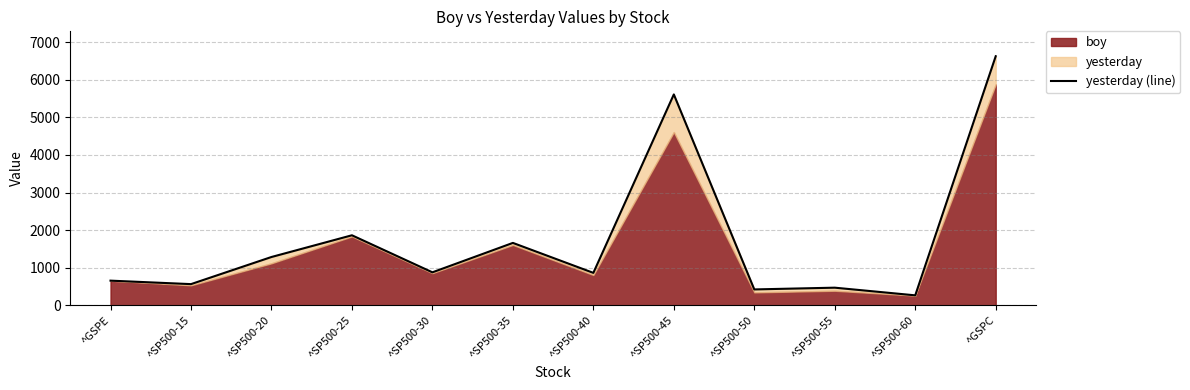

Approximately how many times larger is the value at ^SP500-50 compared to ^SP500-55?

0.9